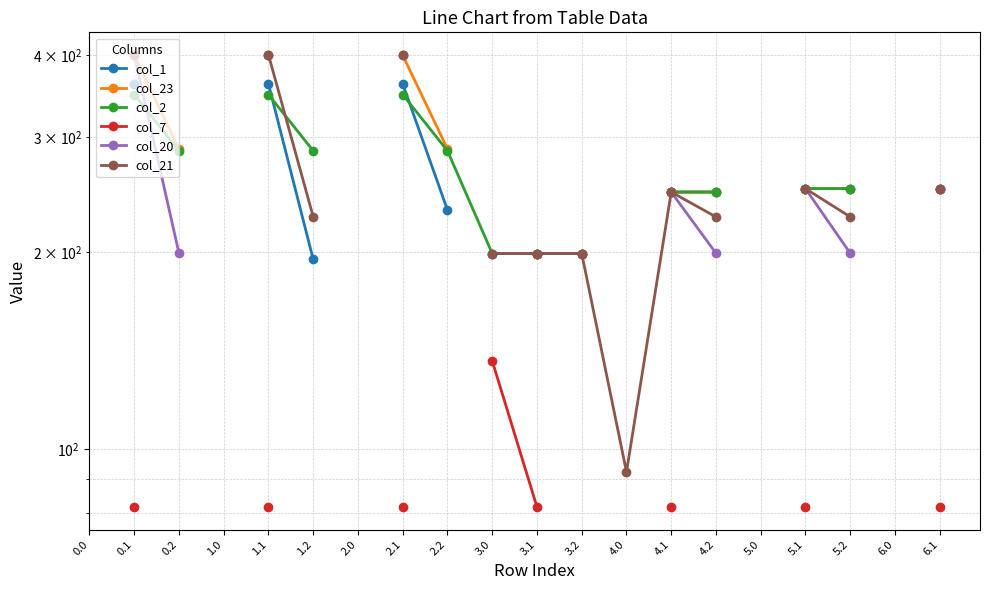

True or false: col_2 has more than 0 interior local peaks.

False